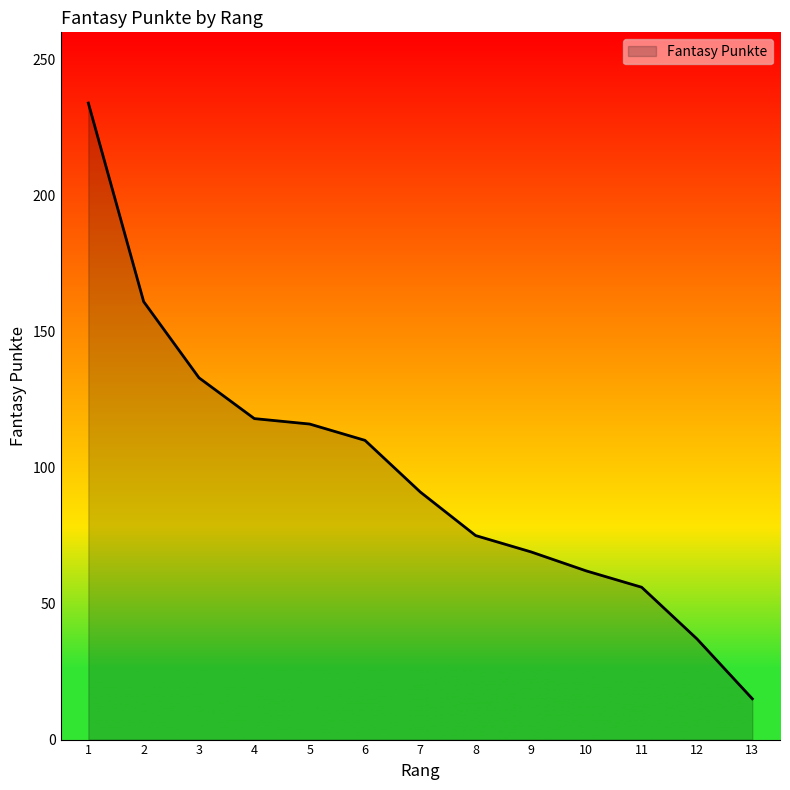

What is the difference between the values at 10 and 5?

54